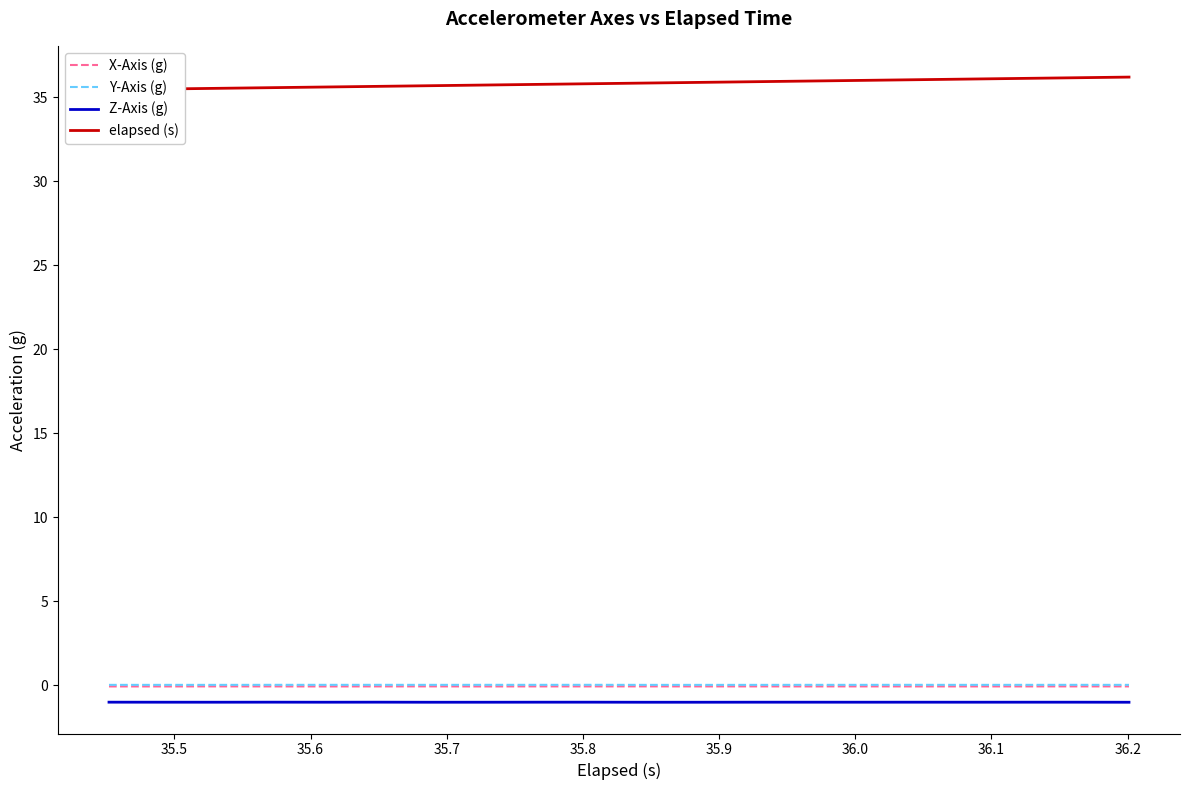

True or false: Y-Axis (g) and Z-Axis (g) cross at least once.

False